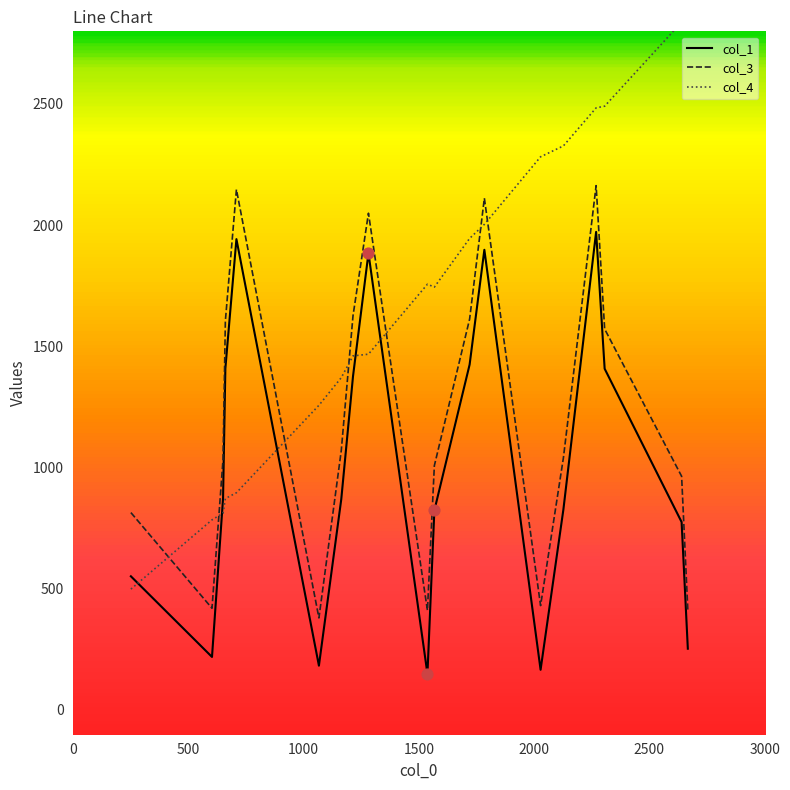

Which series contains the lowest Y value?

col_1